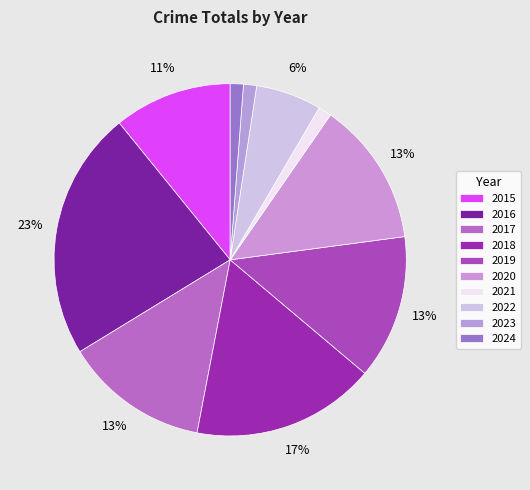

What is the ratio of the value at 2016 to the value at 2023?

19.0